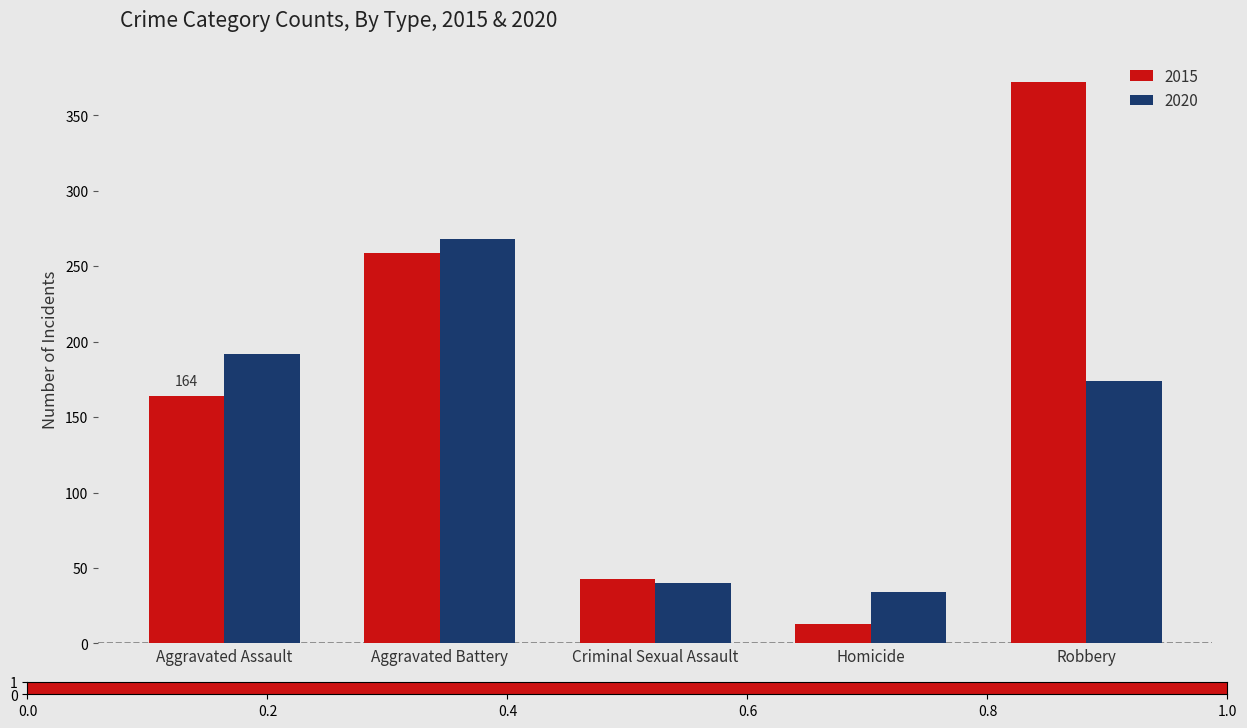

List the series in order of their peak value, highest first.

2015, 2020